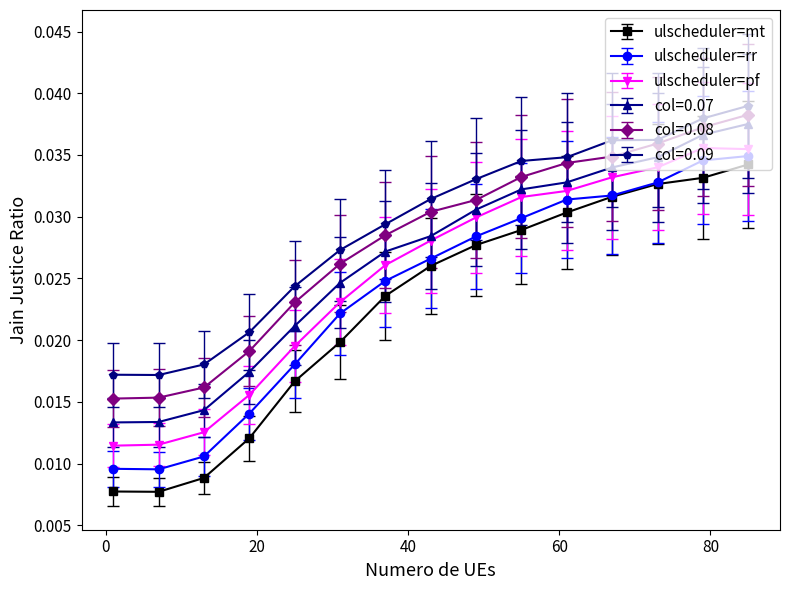

How many data points does each series have?

15